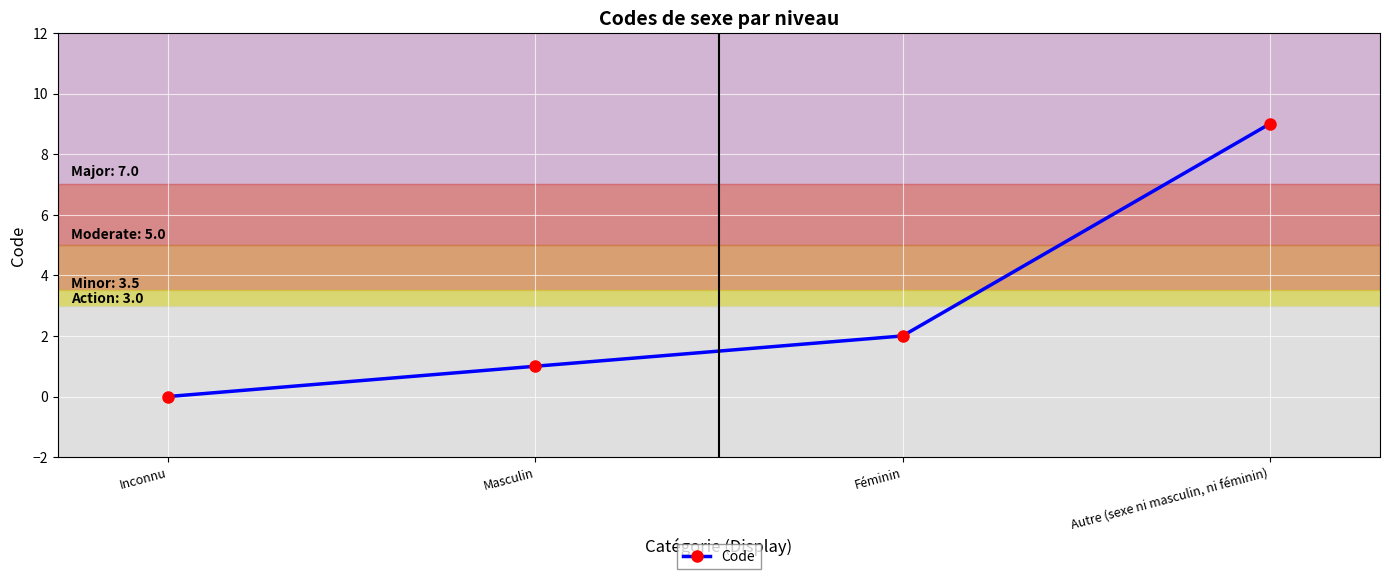

List the labels in order of value, smallest first.

Inconnu, Masculin, Féminin, Autre (sexe ni masculin, ni féminin)